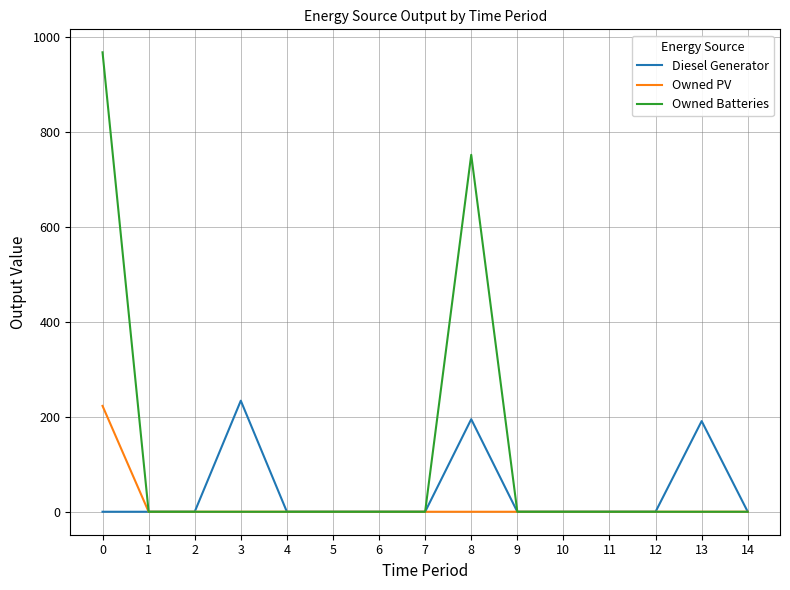

What is the total value across all series at 0?

1191